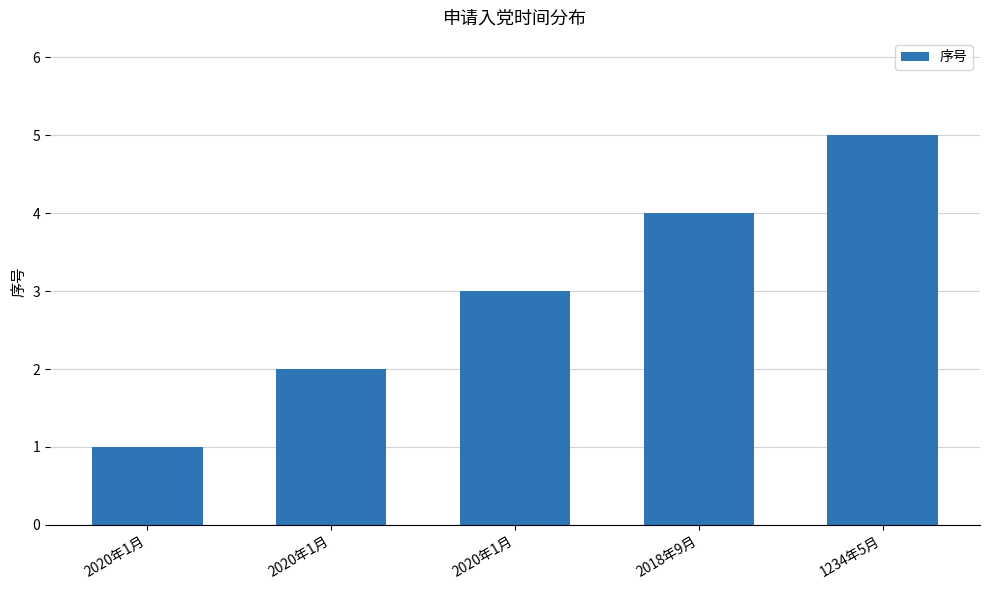

Which label corresponds to the largest value in the chart?

1234年5月